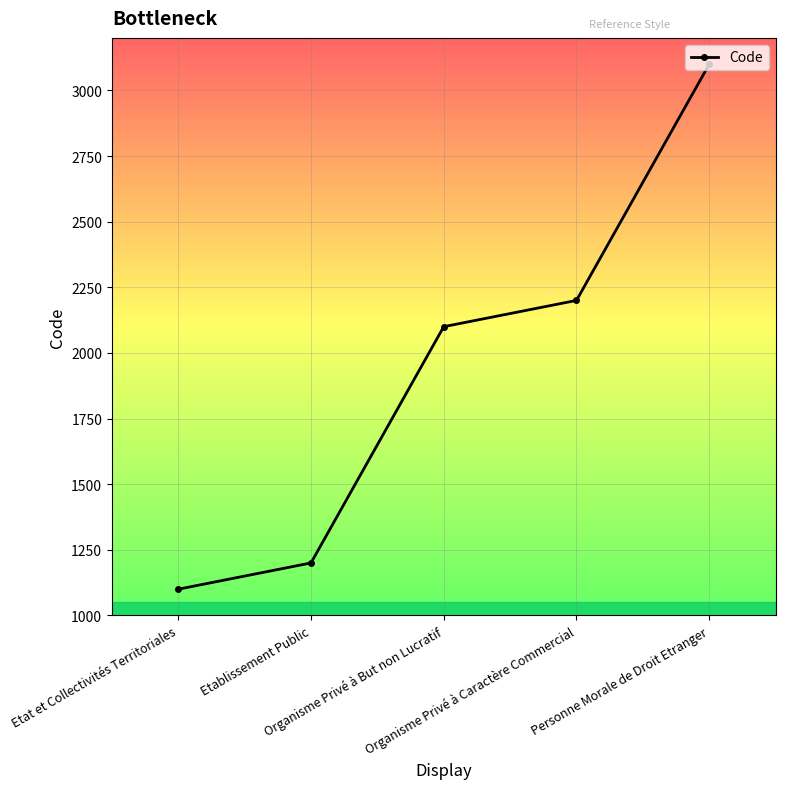

Rank the categories by value from highest to lowest.

Personne Morale de Droit Etranger, Organisme Privé à Caractère Commercial, Organisme Privé à But non Lucratif, Etablissement Public, Etat et Collectivités Territoriales